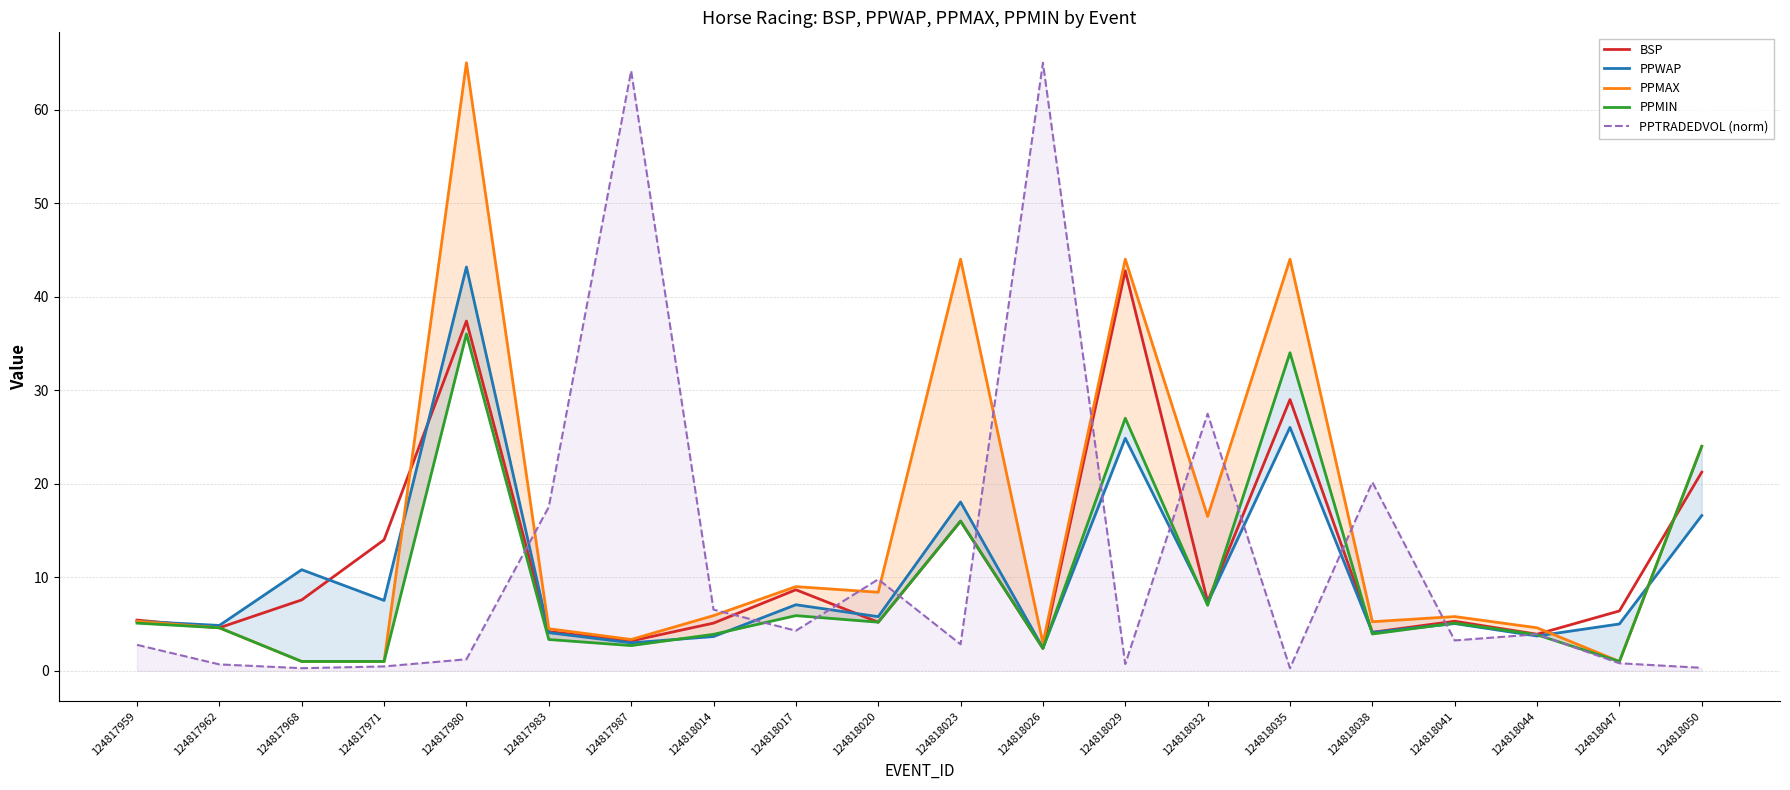

Does the chart have visible grid lines?

Yes